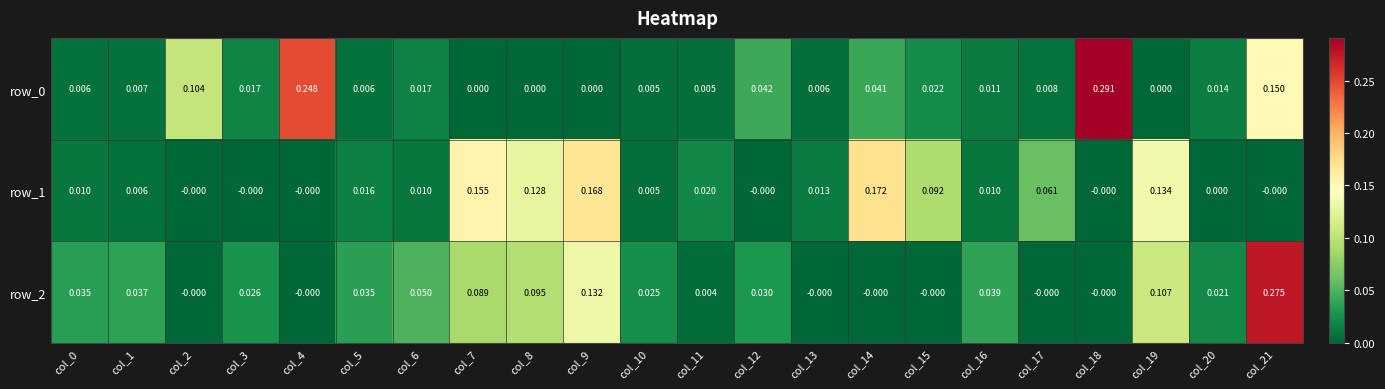

Count the number of categories in the chart.

22